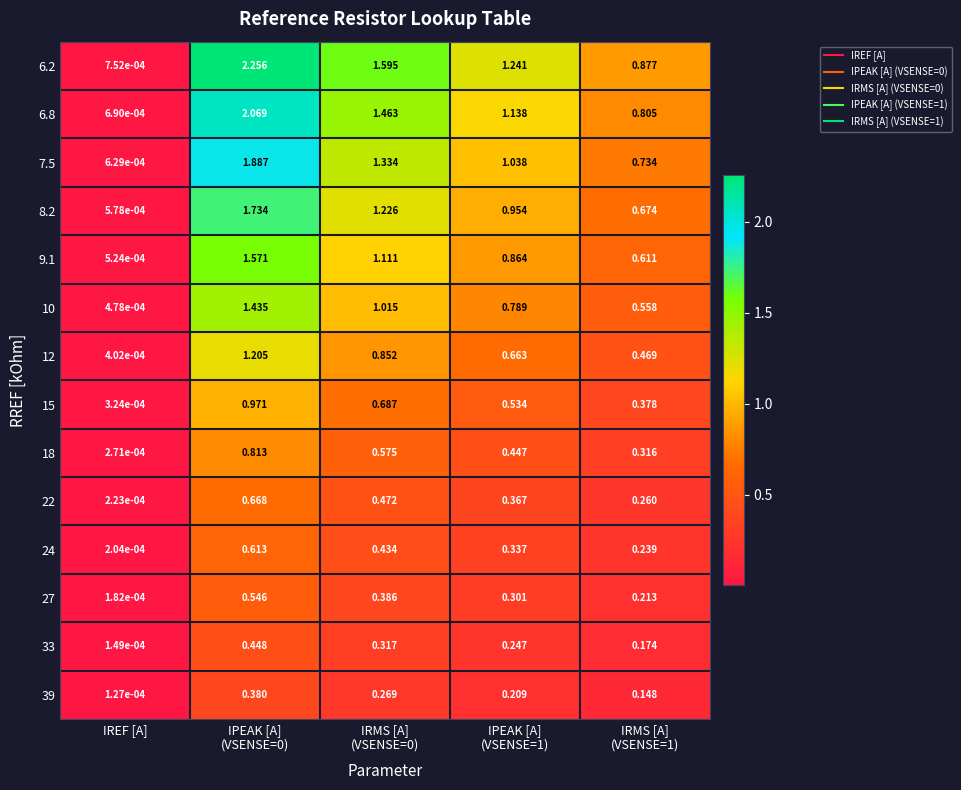

At which label is 8.2 closest to 0?

IREF [A]